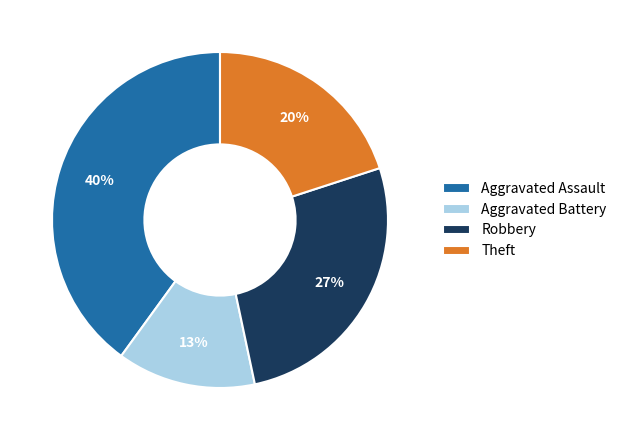

How many segments does this pie chart have?

4